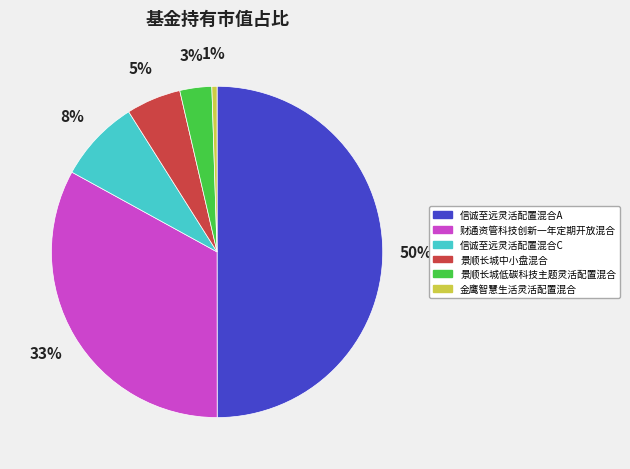

To the nearest percent, what portion does 信诚至远灵活配置混合C represent?

8%